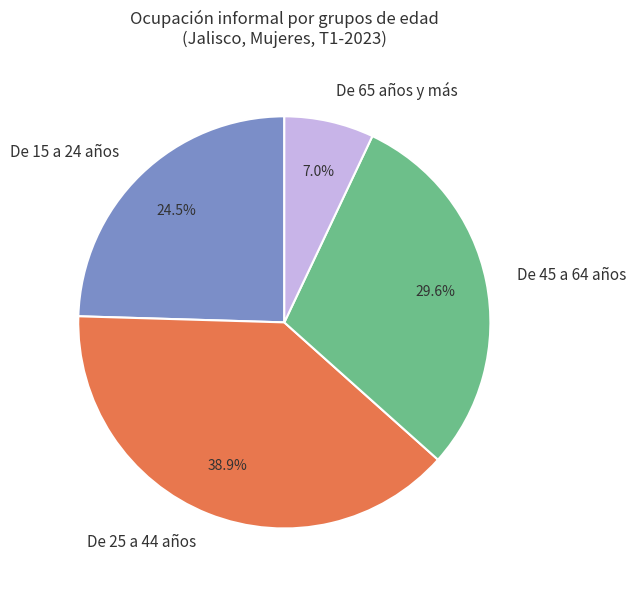

What is the smallest slice in the pie chart?

De 65 años y más